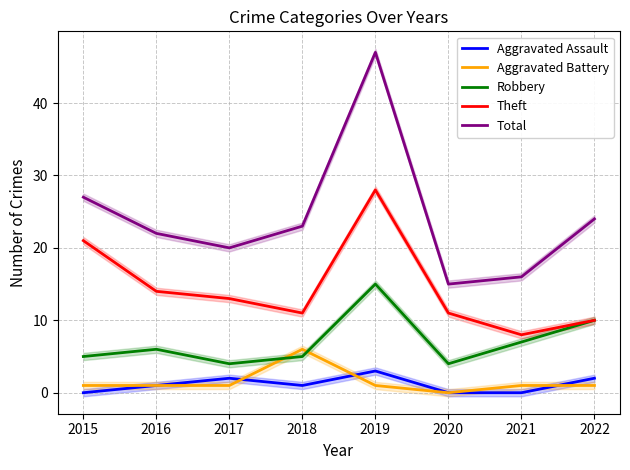

The value of Total at 2022 is 24. True or false?

True